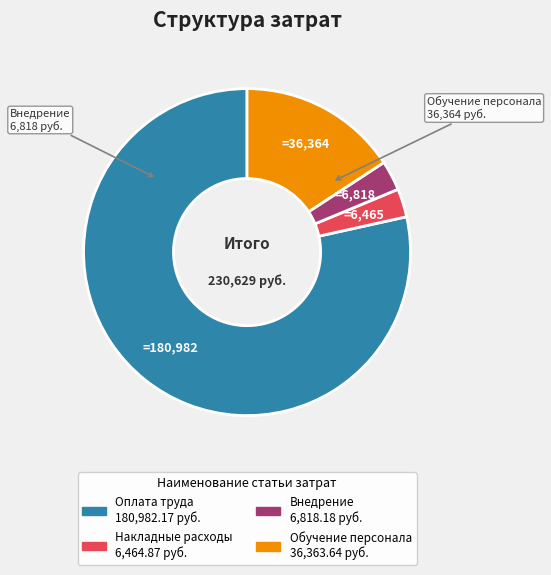

Which slice represents more than half of the pie?

Оплата труда